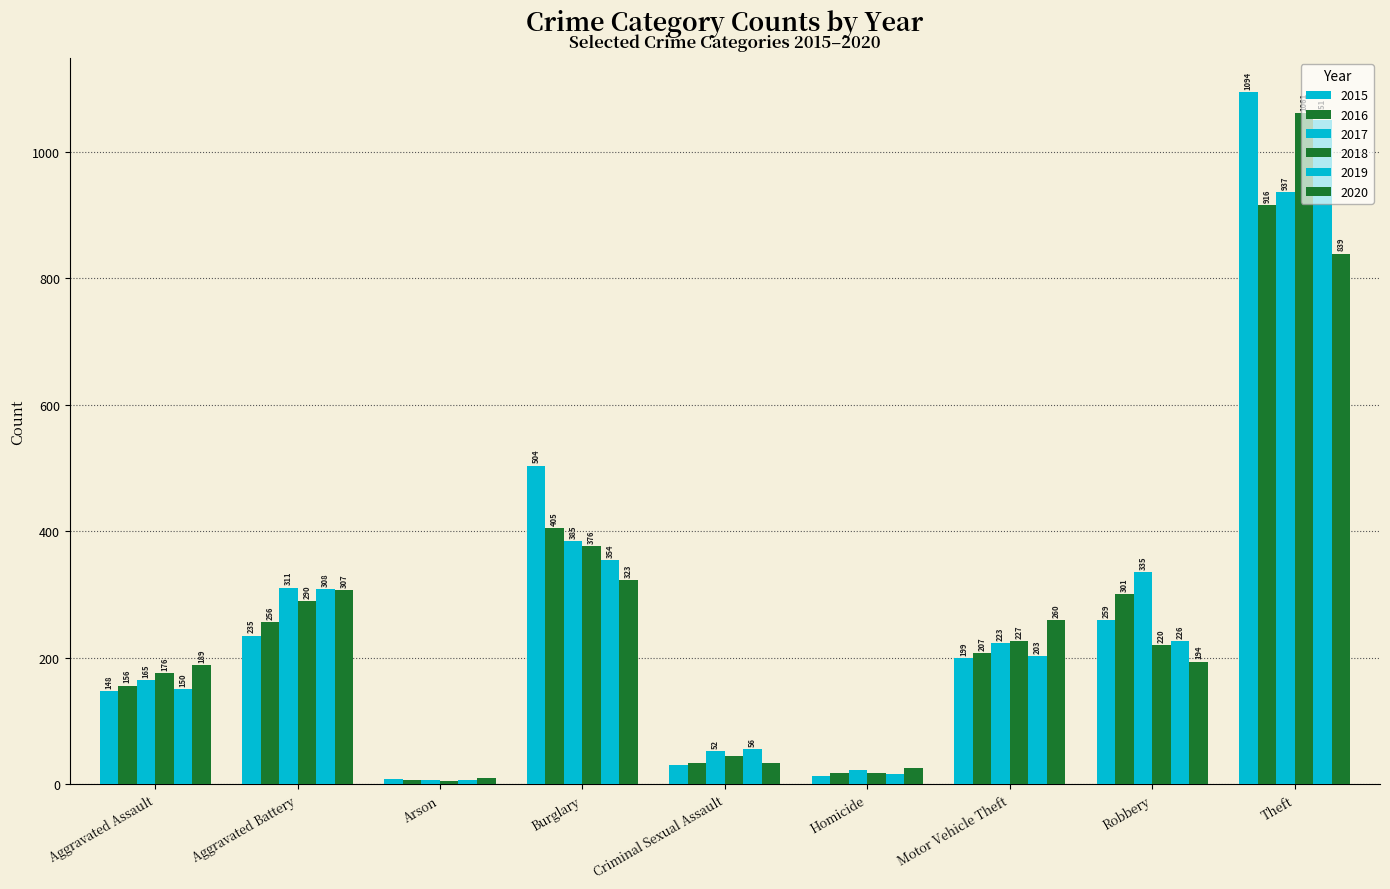

How many values in the 2018 series are below 220?

4